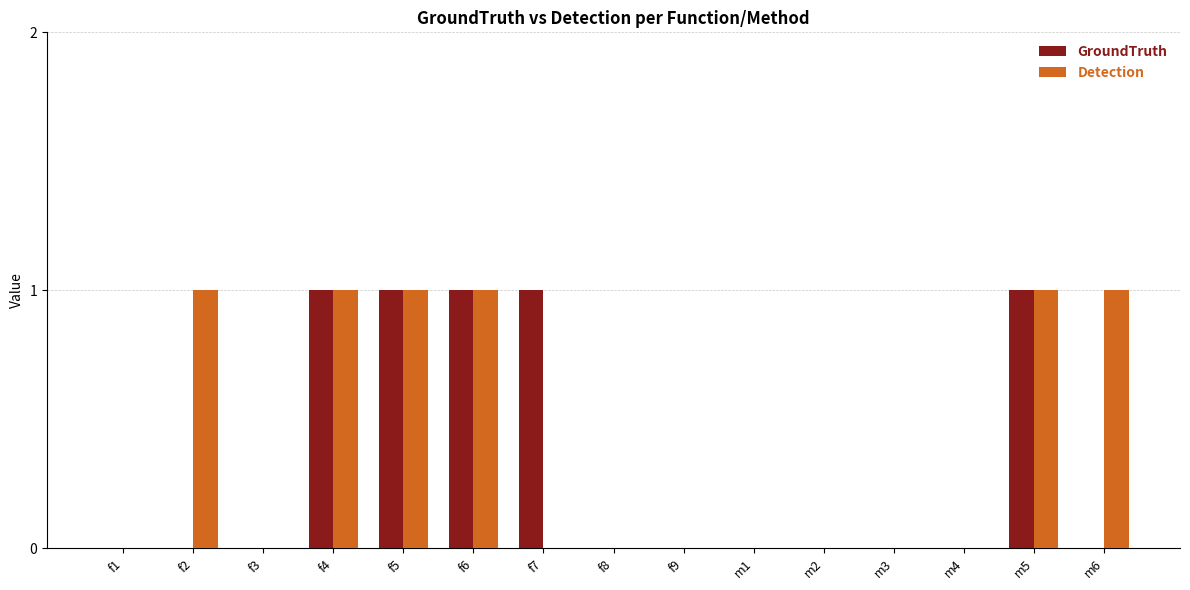

What is the maximum value shown in the chart?

1